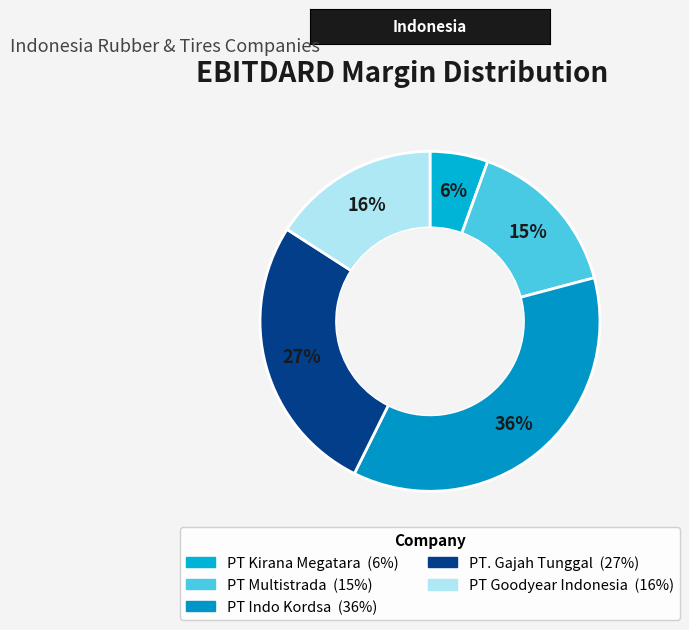

Is PT Goodyear Indonesia the majority of the pie?

No